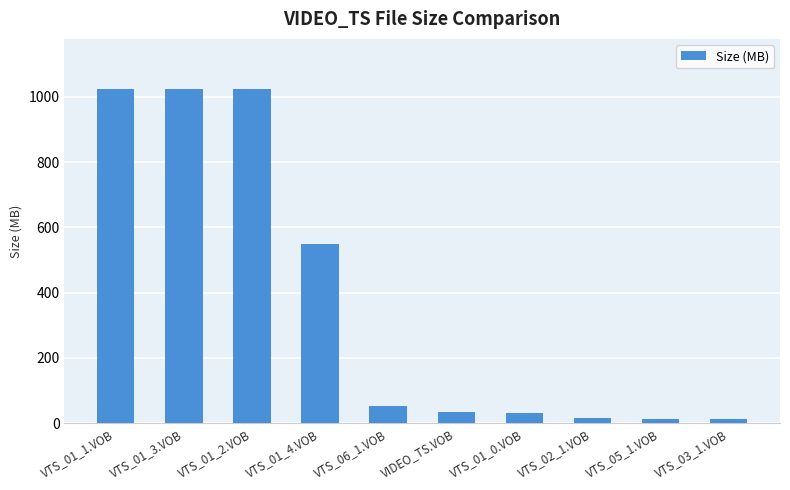

What is the label of the 10th bar from the right?

VTS_01_1.VOB